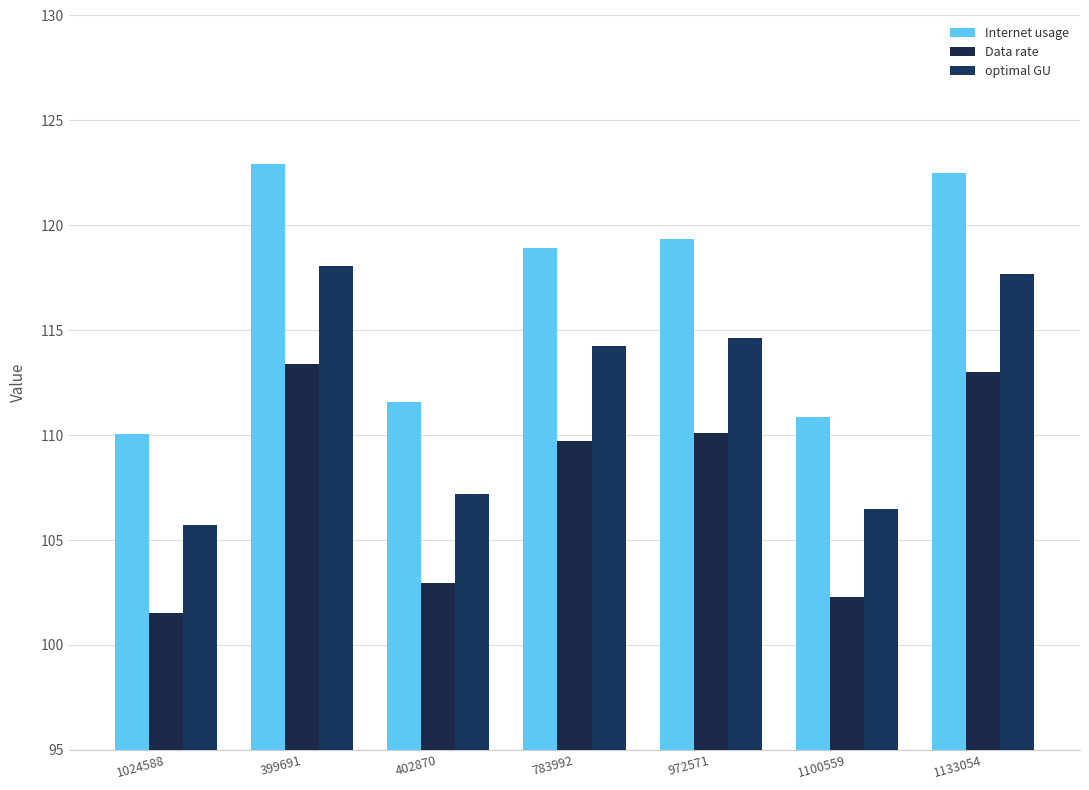

What is the highest value of the Internet usage series?

122.9